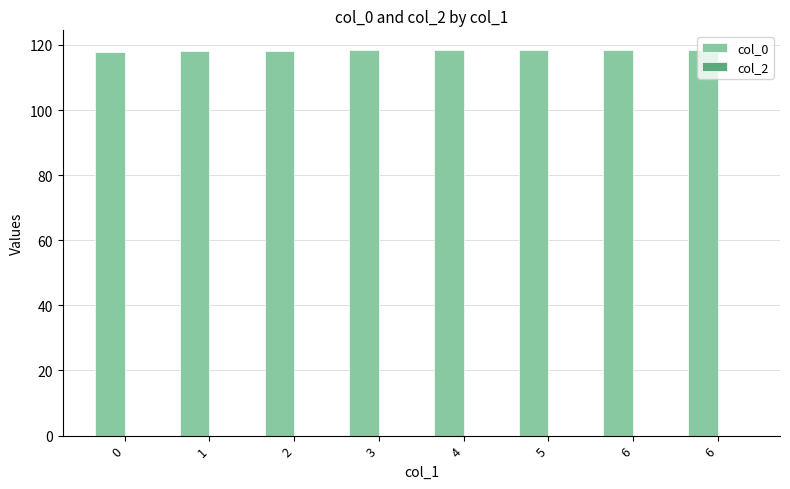

How many series are shown in this chart?

1